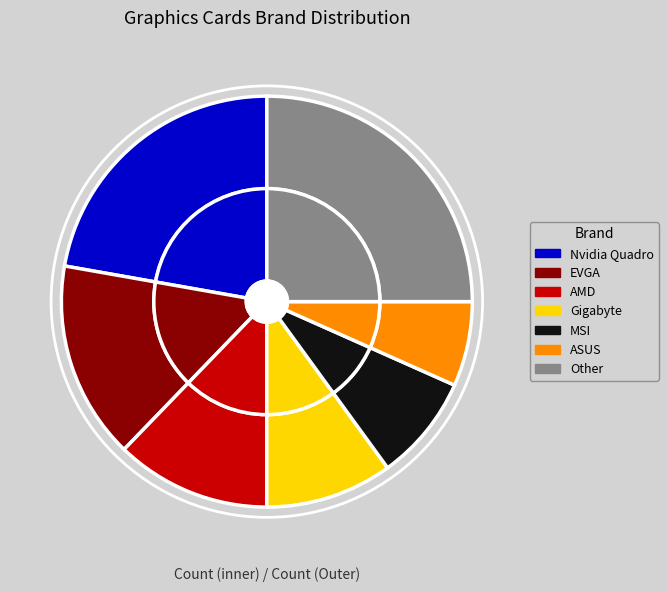

To the nearest percent, what is the difference between the Nvidia Quadro and EVGA slice percentages?

7%